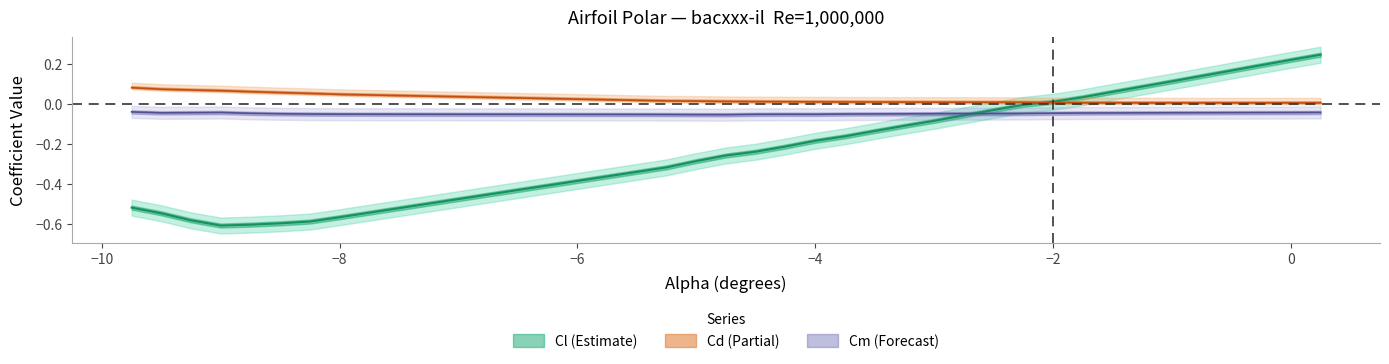

Reading left to right, list all the values displayed in this chart.

alpha: -0.5	-0.5	-0.6	-0.6	-0.6	-0.6	-0.6	-0.6	-0.3	-0.3	-0.3	-0.2	-0.2	-0.2	-0.2	-0.1	-0.1	-0.1	-0.1	-0.0	-0.0	0.0	0.0	0.1	0.1	0.1	0.2	0.2	0.2	0.2
Cd: 0.1	0.1	0.1	0.1	0.1	0.1	0.1	0.0	0.0	0.0	0.0	0.0	0.0	0.0	0.0	0.0	0.0	0.0	0.0	0.0	0.0	0.0	0.0	0.0	0.0	0.0	0.0	0.0	0.0	0.0
Cm: -0.0	-0.0	-0.0	-0.0	-0.0	-0.0	-0.1	-0.1	-0.1	-0.1	-0.1	-0.1	-0.1	-0.1	-0.1	-0.1	-0.1	-0.0	-0.0	-0.0	-0.0	-0.0	-0.0	-0.0	-0.0	-0.0	-0.0	-0.0	-0.0	-0.0